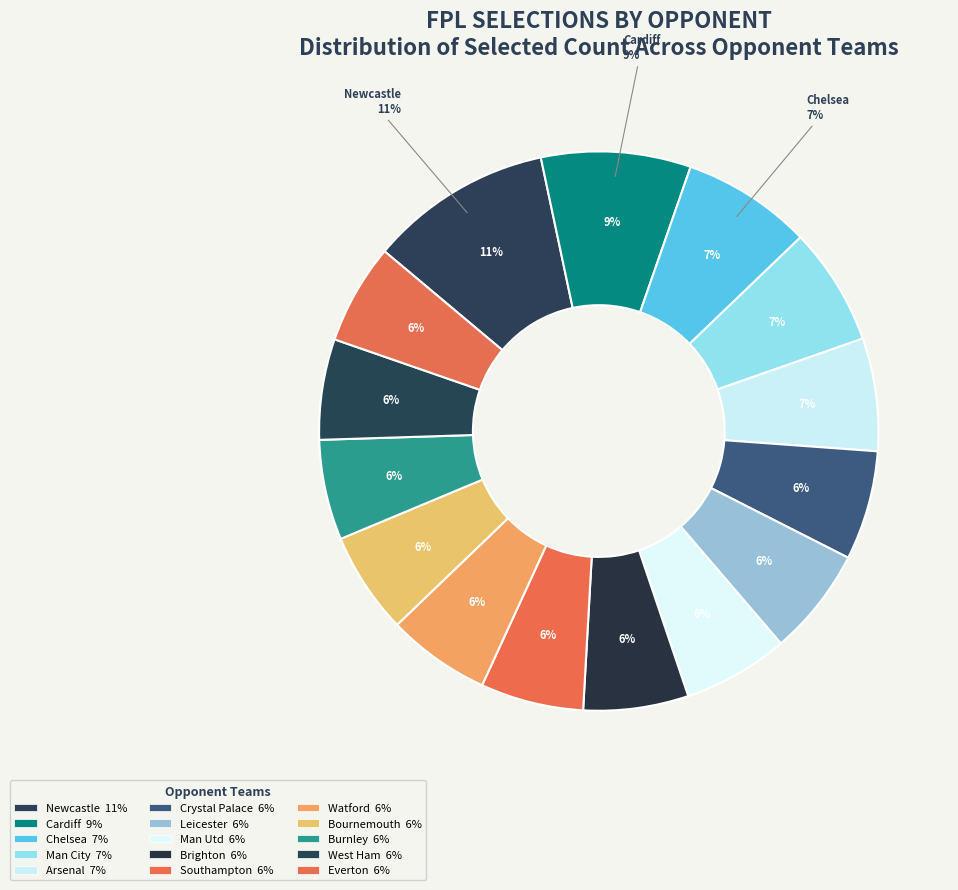

To the nearest percent, what percentage of the pie is Watford?

6%